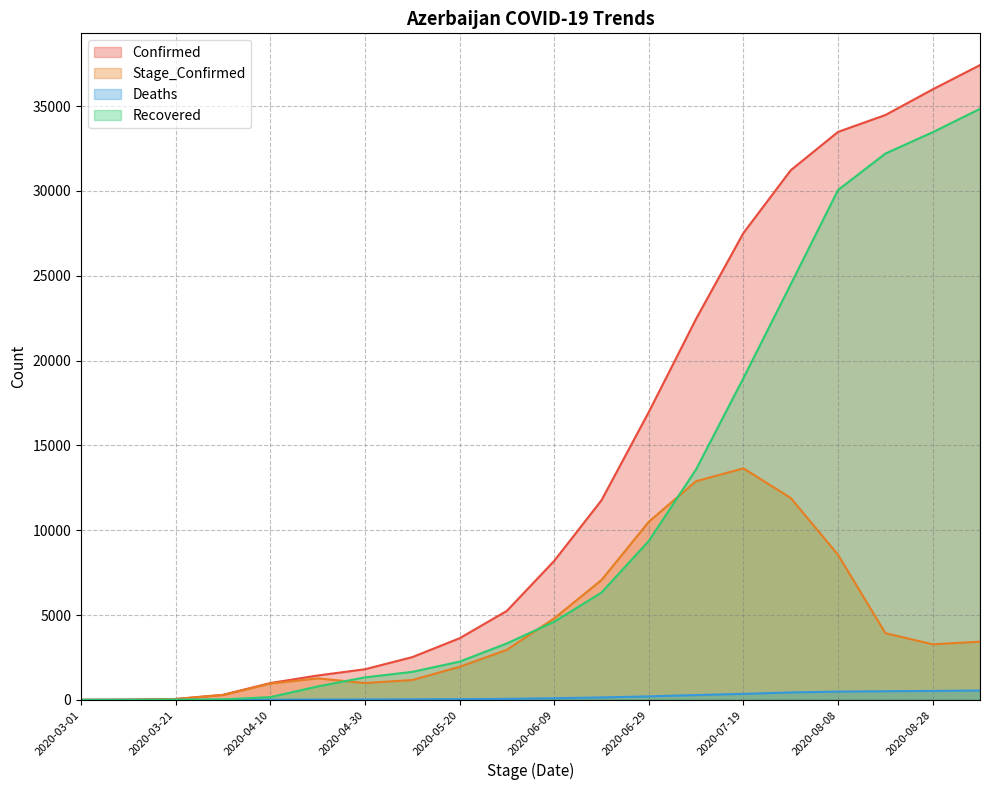

Rank the series by their average value, from lowest to highest.

Deaths, Stage_Confirmed, Recovered, Confirmed